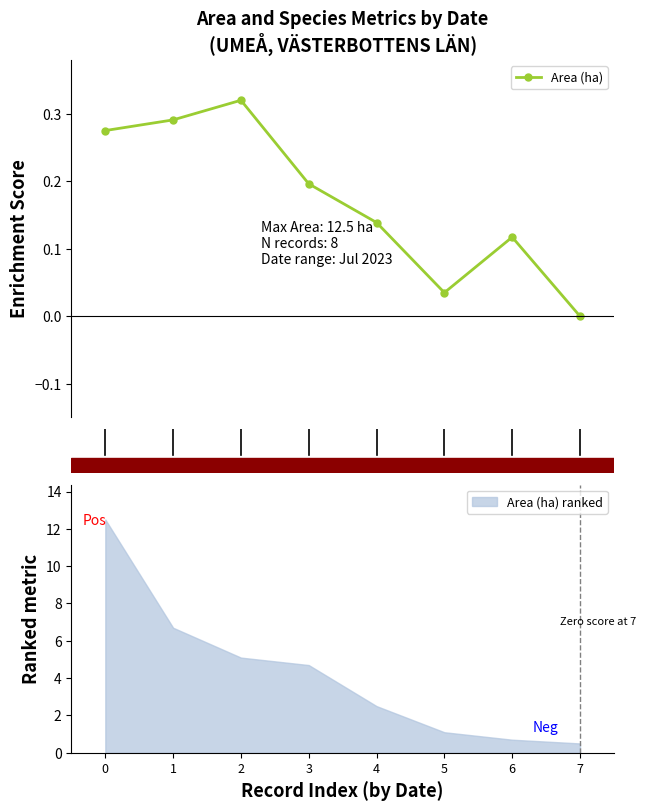

How many lines are shown in the chart?

1